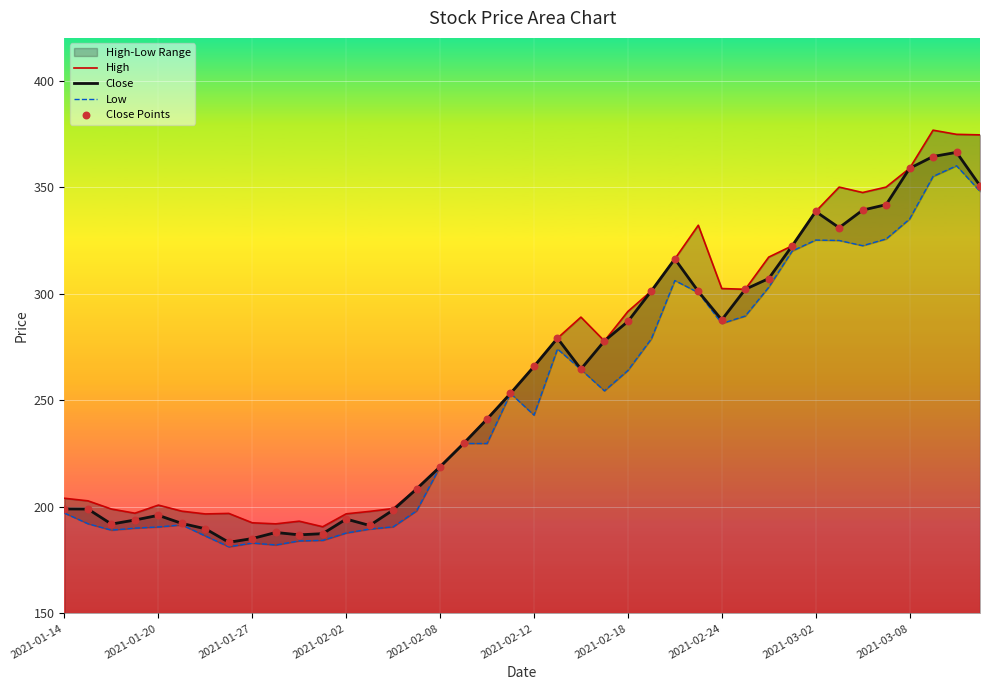

Which series contains the highest Y value?

High